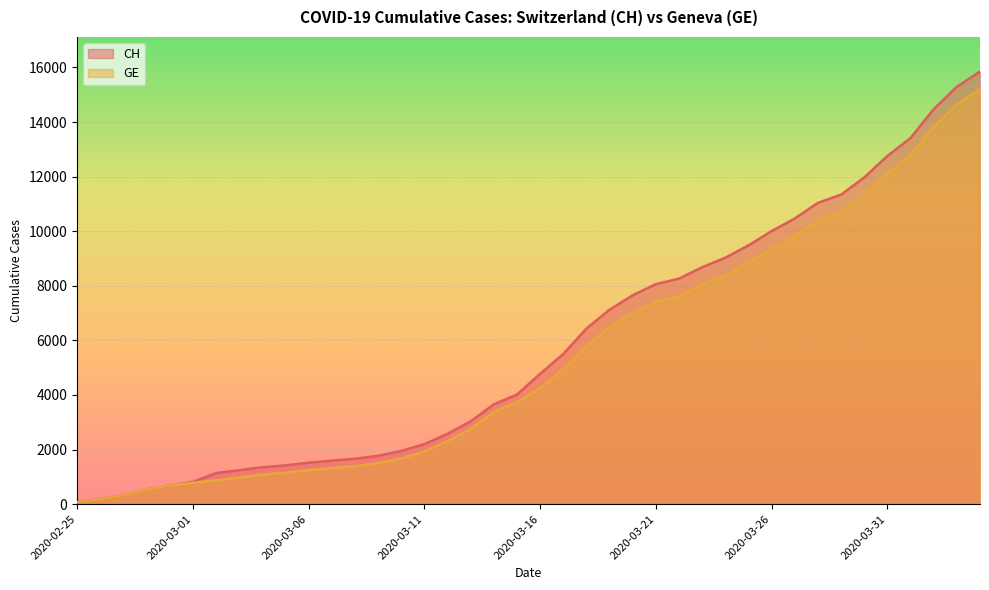

What are all the series names shown in the legend?

CH, GE